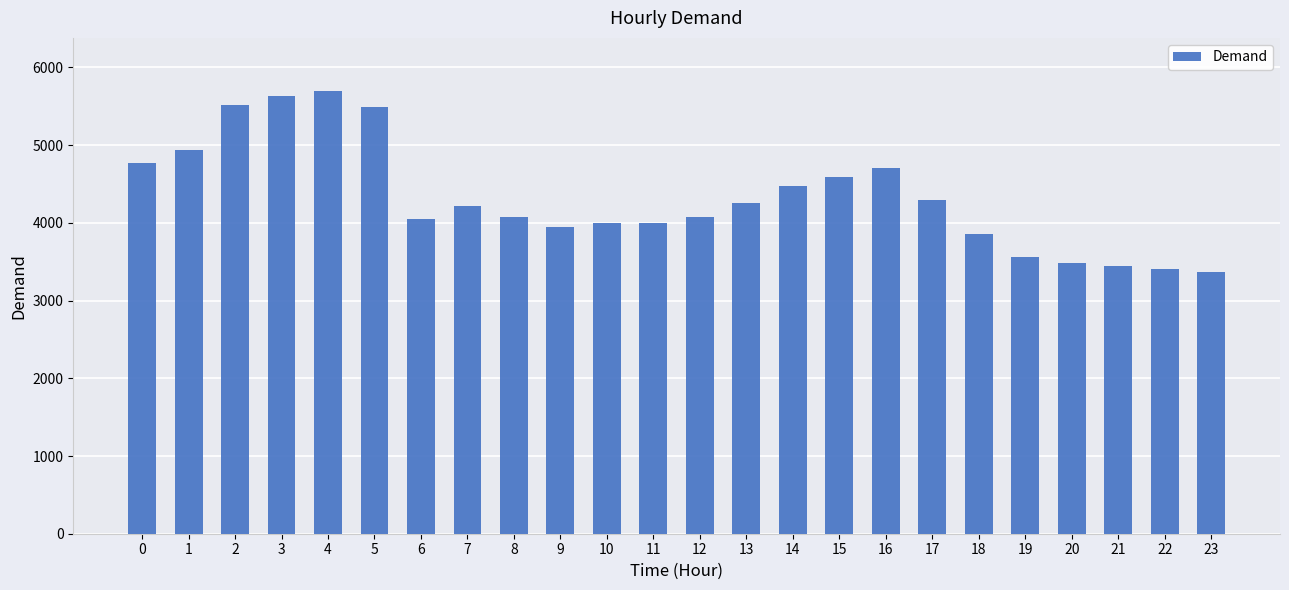

What is the change in value from 0 to 23?

-1395